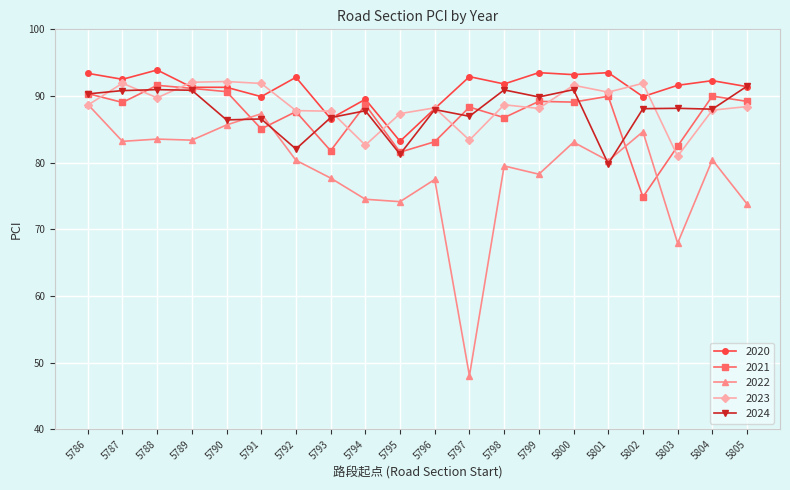

True or false: 2022 has more than 2 points higher than both neighbors.

True